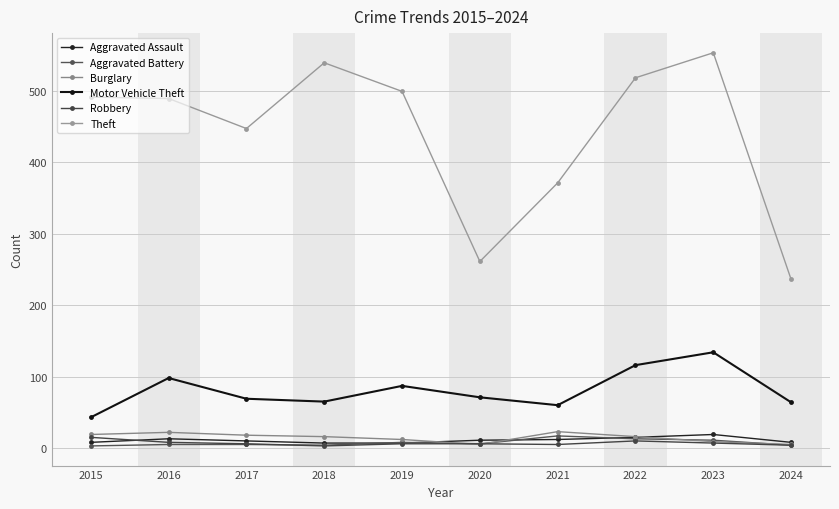

Reading left to right, transcribe all the data shown in this chart.

Aggravated Assault: 8	13	10	7	7	11	12	15	19	8
Aggravated Battery: 3	5	5	4	8	6	17	13	11	4
Burglary: 19	22	18	16	12	5	23	16	9	5
Motor Vehicle Theft: 43	98	69	65	87	71	60	116	134	64
Robbery: 15	8	6	3	6	6	5	10	7	4
Theft: 491	489	447	539	499	261	371	518	553	236